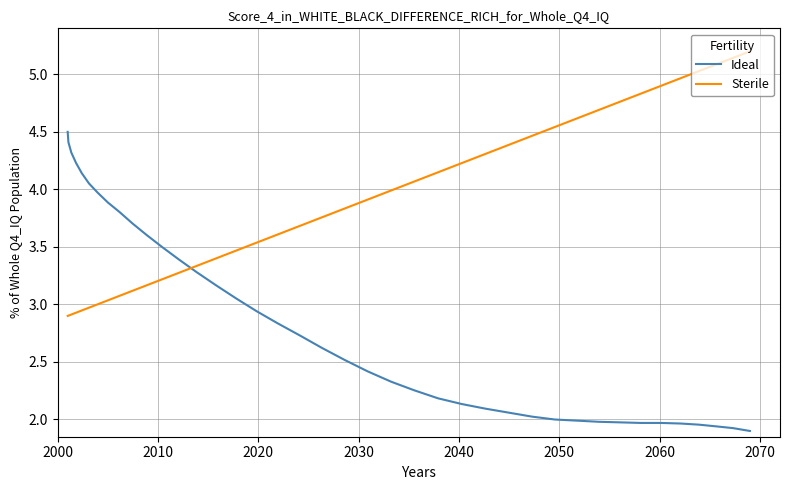

List the series in order of their peak value, lowest first.

Ideal, Sterile